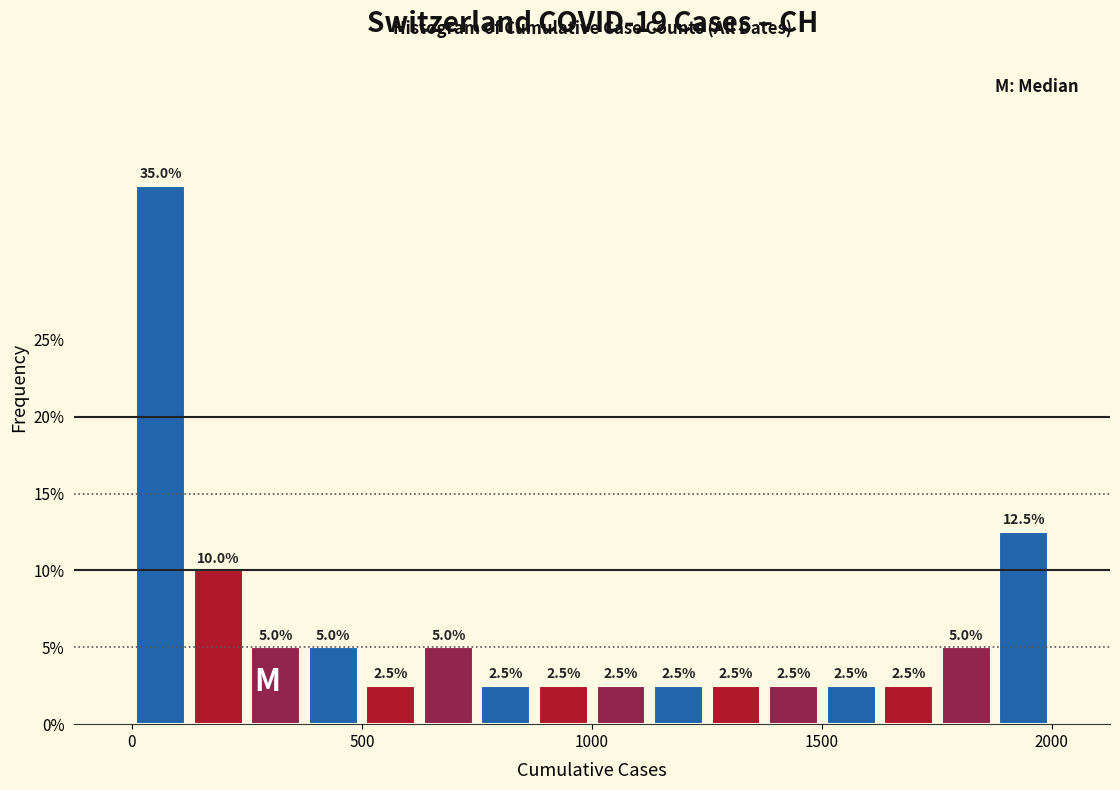

Read against the x-axis, roughly where is the centre of the tallest bar?

50